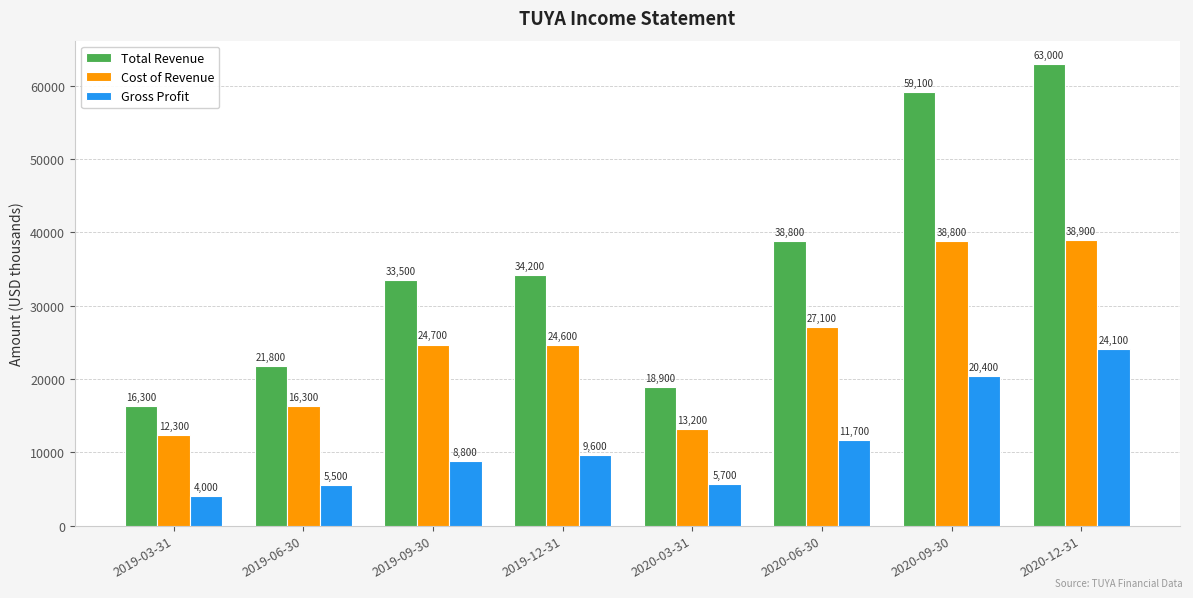

What is the value of the Gross Profit bar at the 5th from the left?

5700